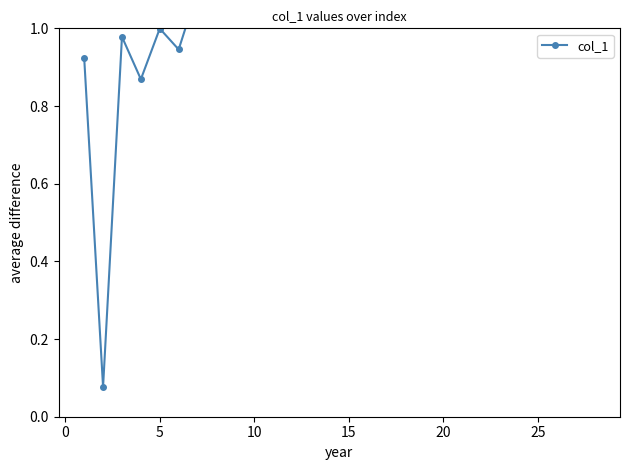

Does the chart have visible grid lines?

No